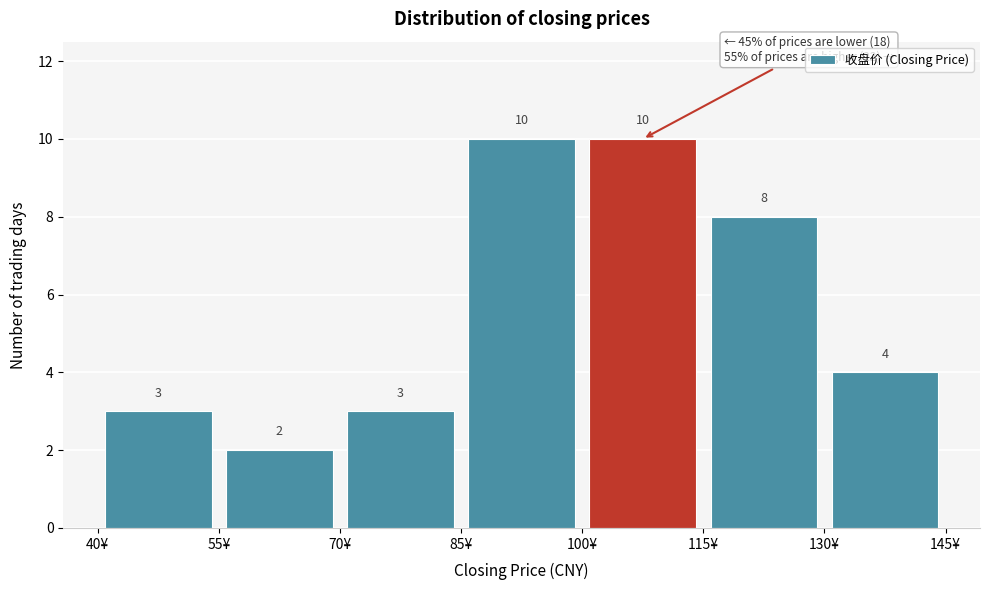

Reading left to right, transcribe this chart: for each bar, give the range it covers on the x-axis and its height. The bar edges are not printed on the chart, so give them approximately, as read against the axis.

40 to 55: 3
55 to 70: 2
70 to 85: 3
85 to 100: 10
100 to 115: 10
115 to 130: 8
130 to 145: 4